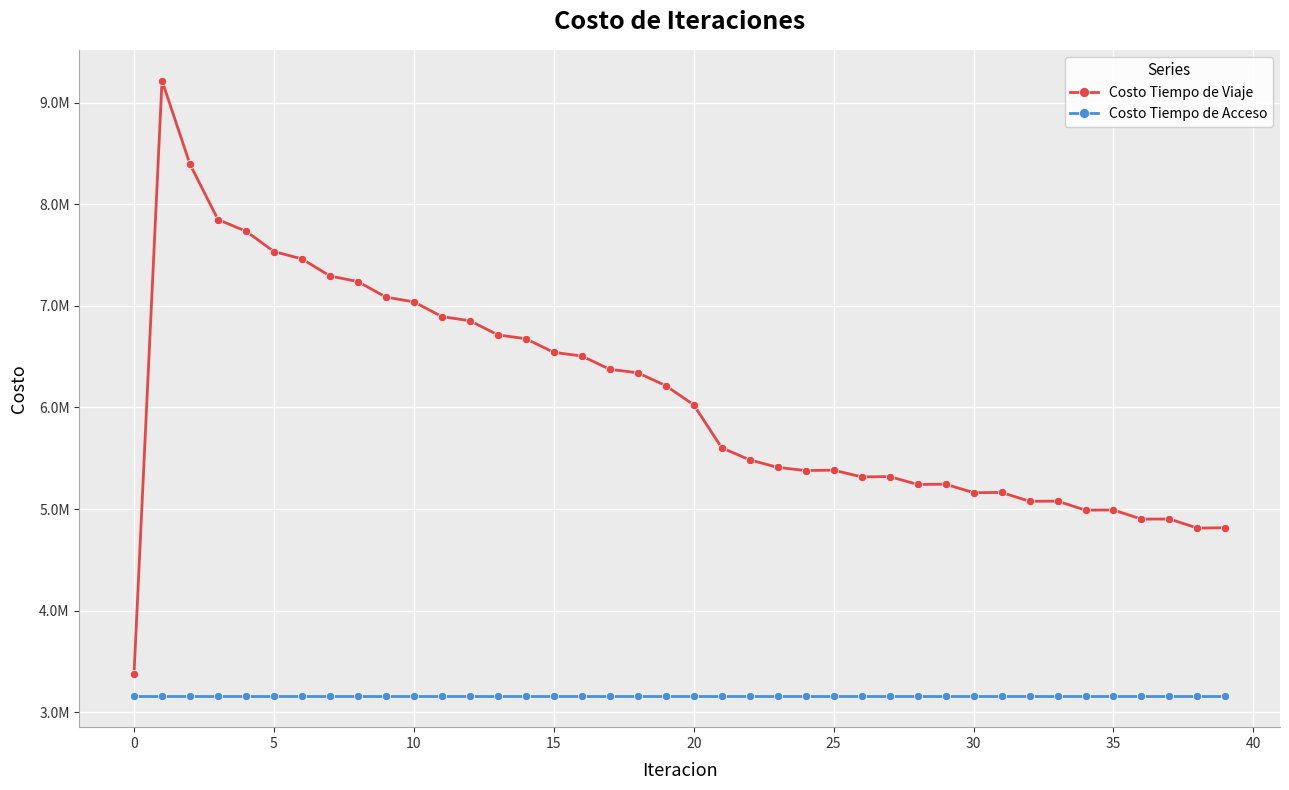

Rank the series by their maximum value, from highest to lowest.

Costo Tiempo de Viaje, Costo Tiempo de Acceso